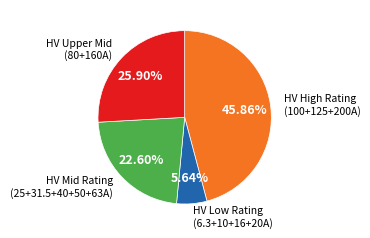

Is there any slice that represents more than half of the pie?

No